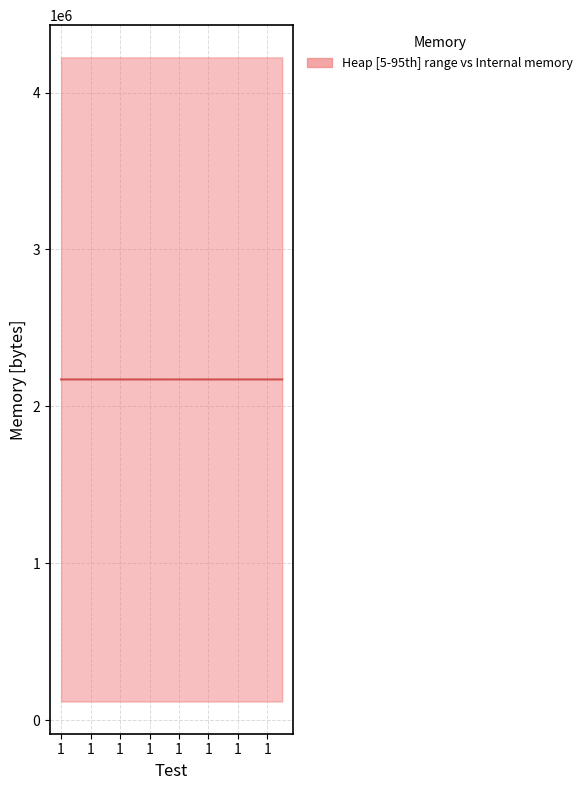

Where is the first local minimum?

1